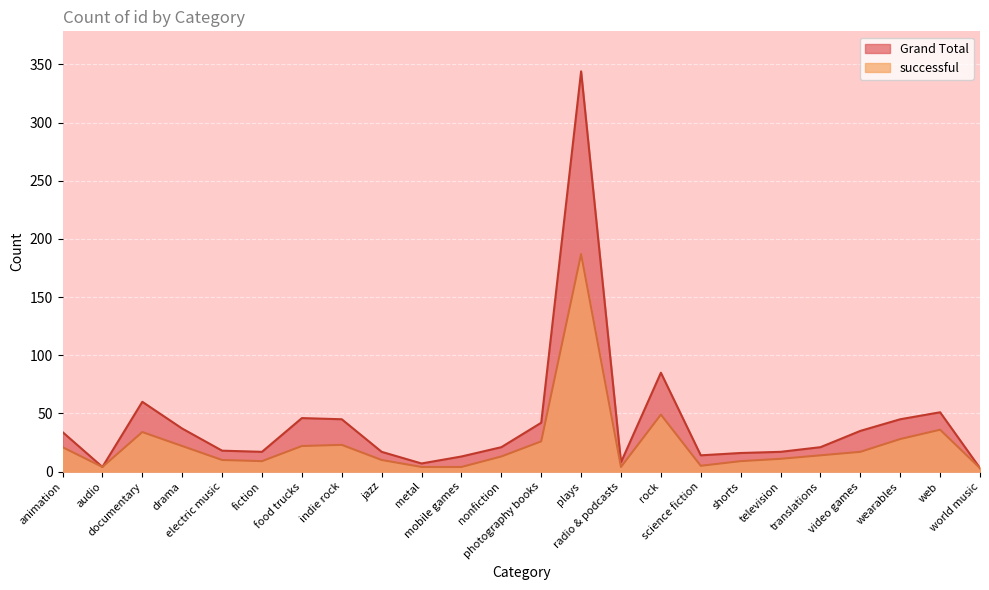

Is it true that Grand Total equals 45 at indie rock?

True